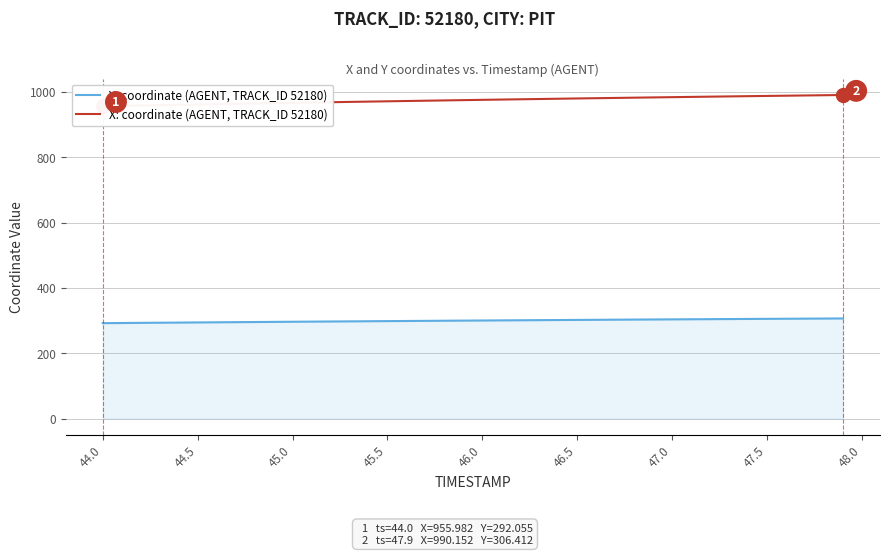

Is it true that Y: coordinate (AGENT, TRACK_ID 52180) equals 298.3 at 45.5?

True